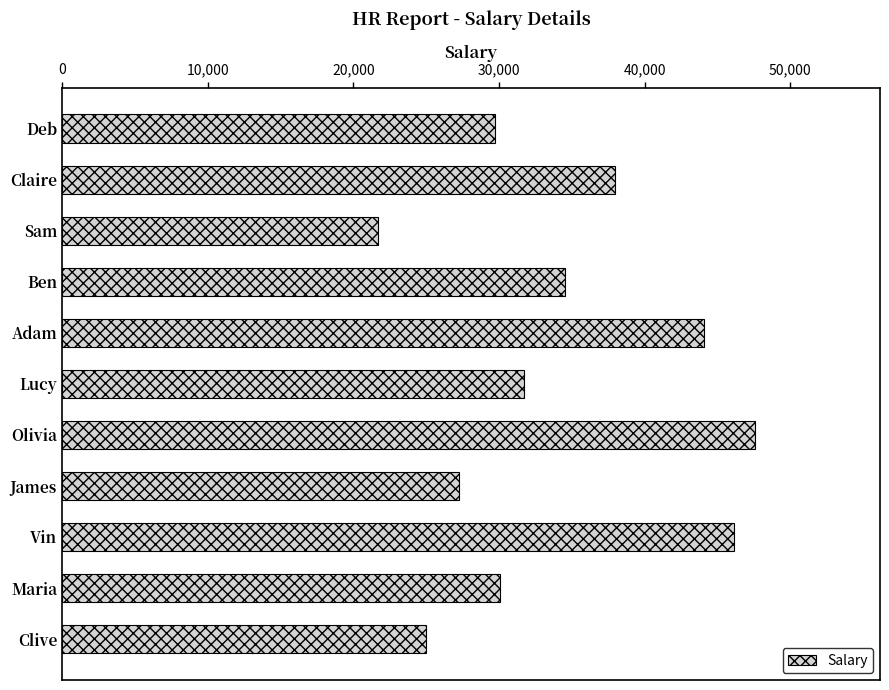

Does the chart contain any negative values?

No